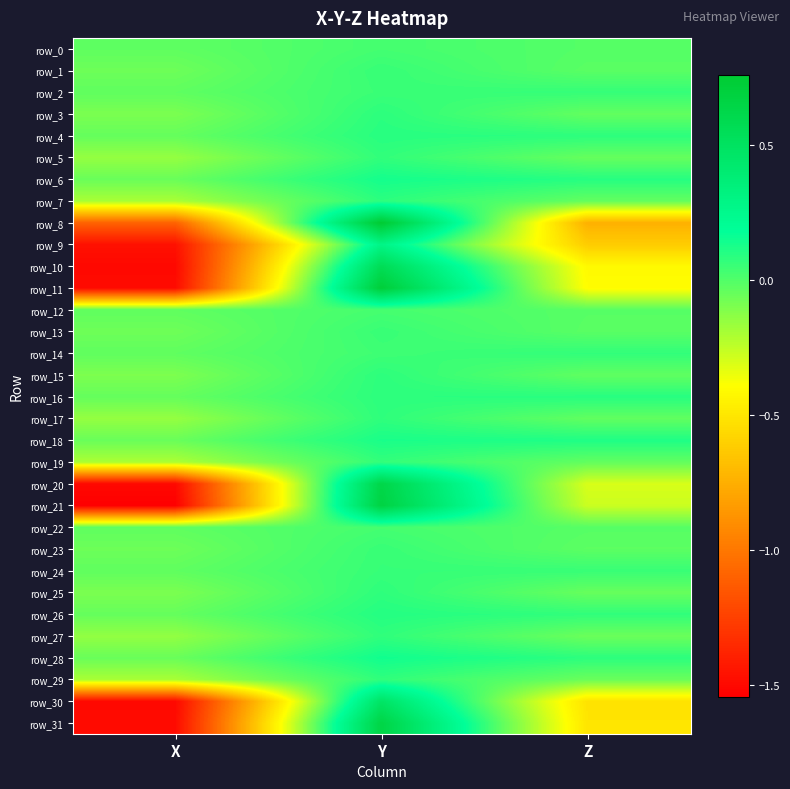

Between X and Y, which is larger?

Y